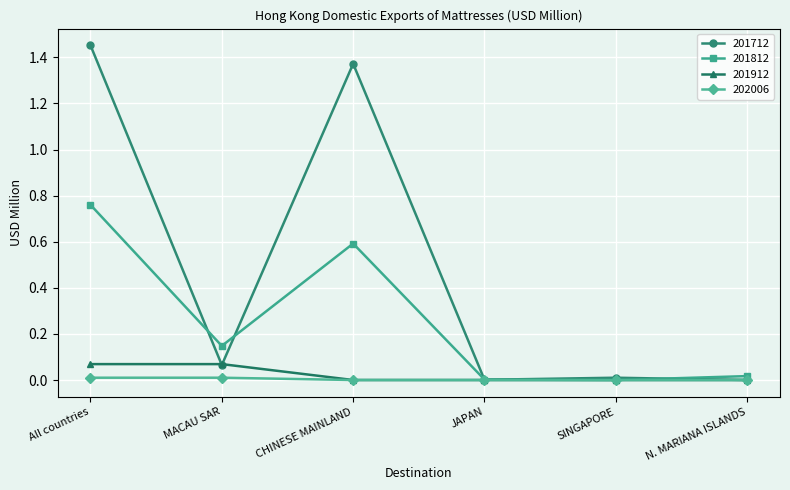

What are all the series names shown in the legend?

201712, 201812, 201912, 202006